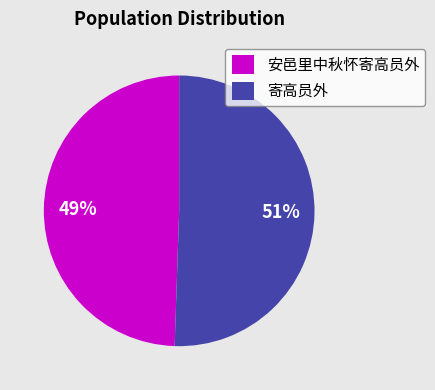

To the nearest percent, what is the average slice percentage?

50%